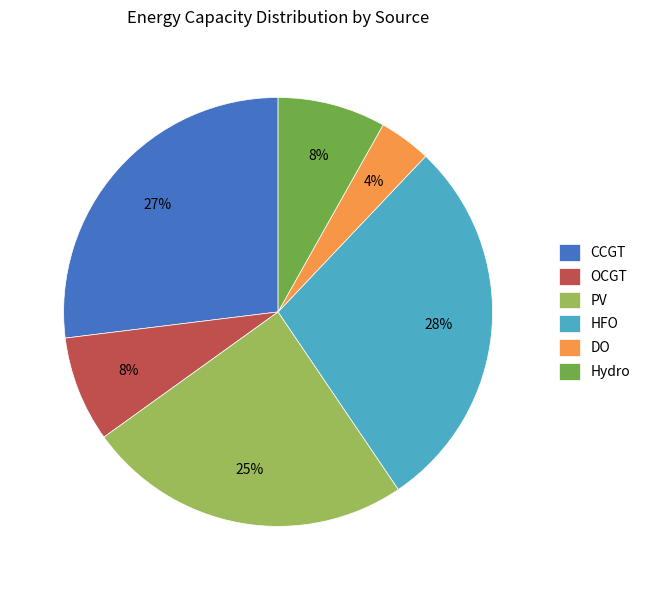

To the nearest percent, what portion does PV represent?

25%